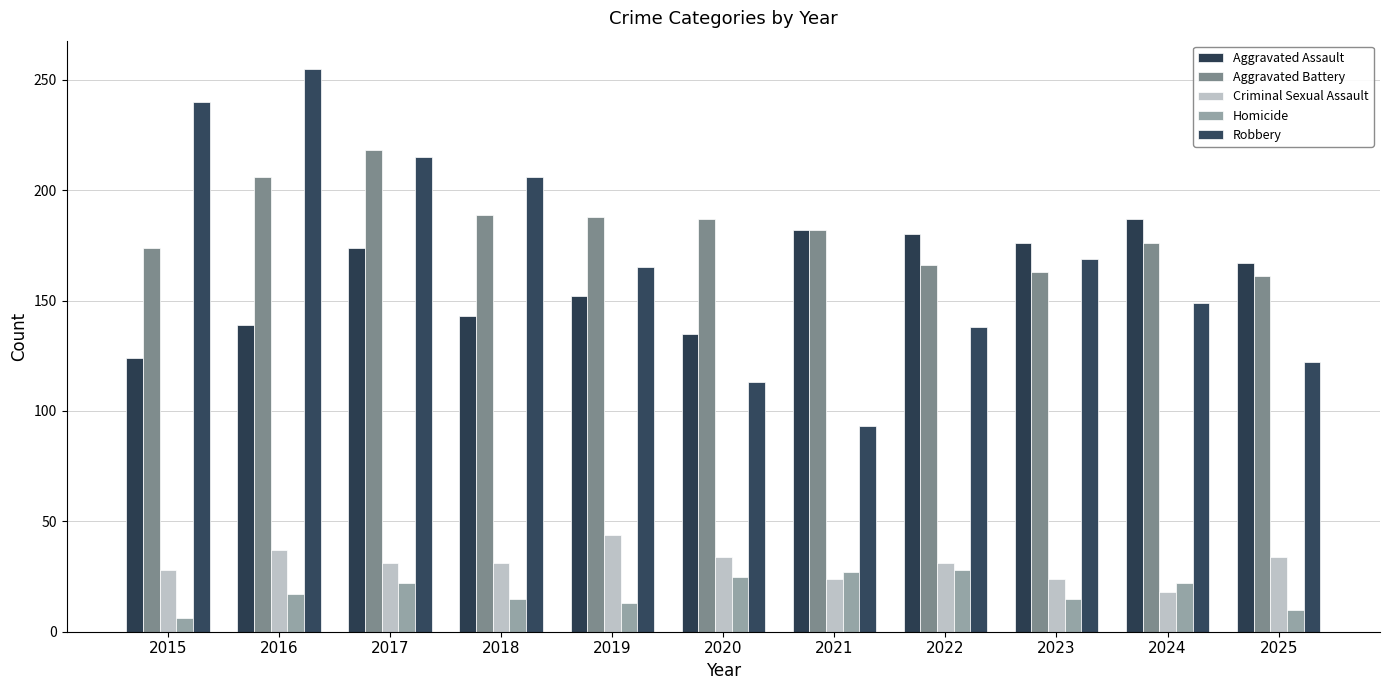

What are all the series names shown in the legend?

Aggravated Assault, Aggravated Battery, Criminal Sexual Assault, Homicide, Robbery